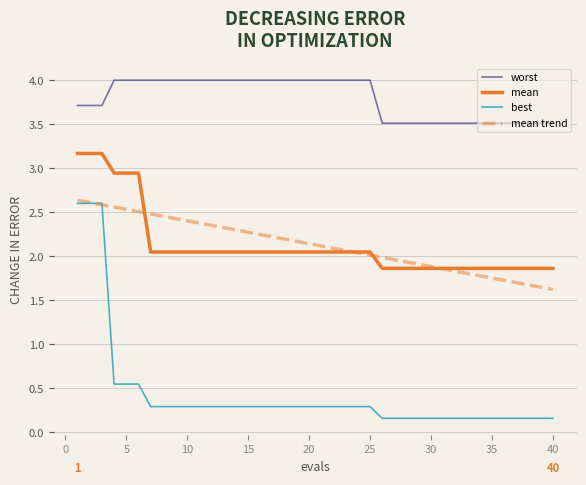

Which series has the widest spread of values?

best